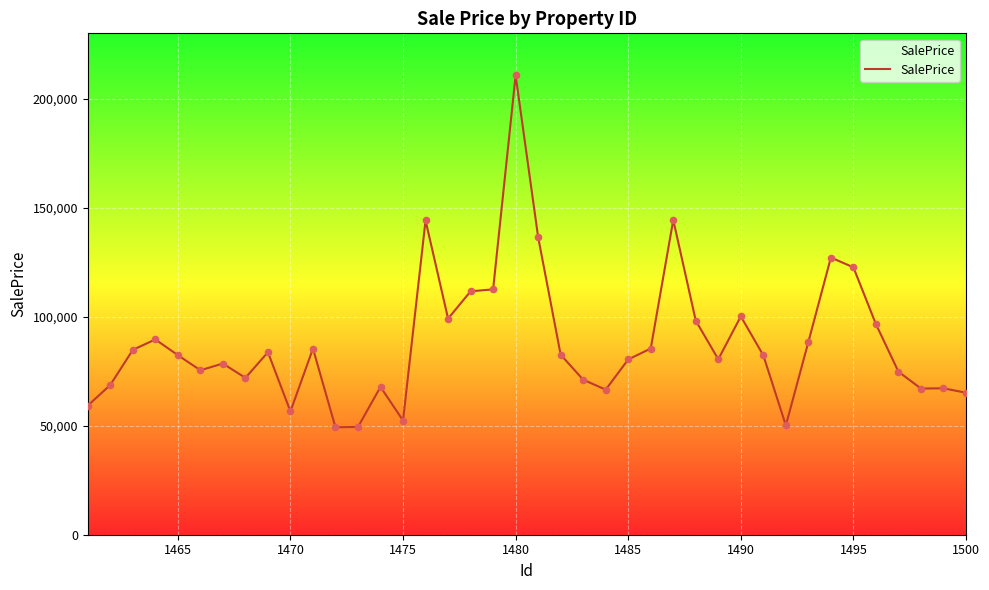

What is the maximum value shown in the chart?

210744.6